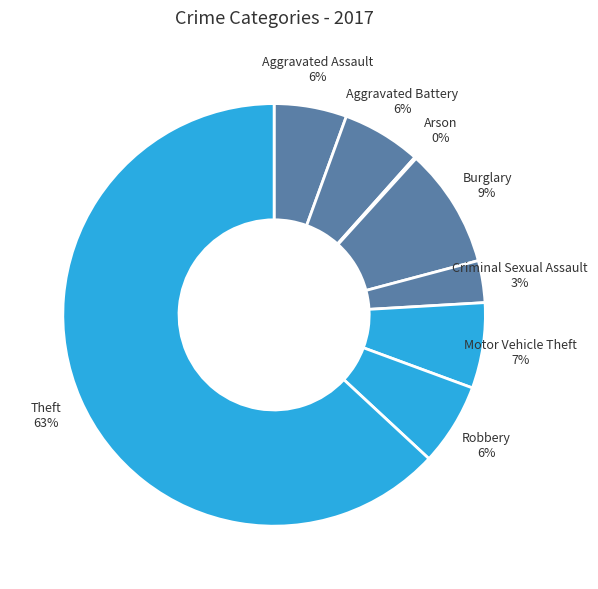

Is there a majority slice in this chart?

Yes